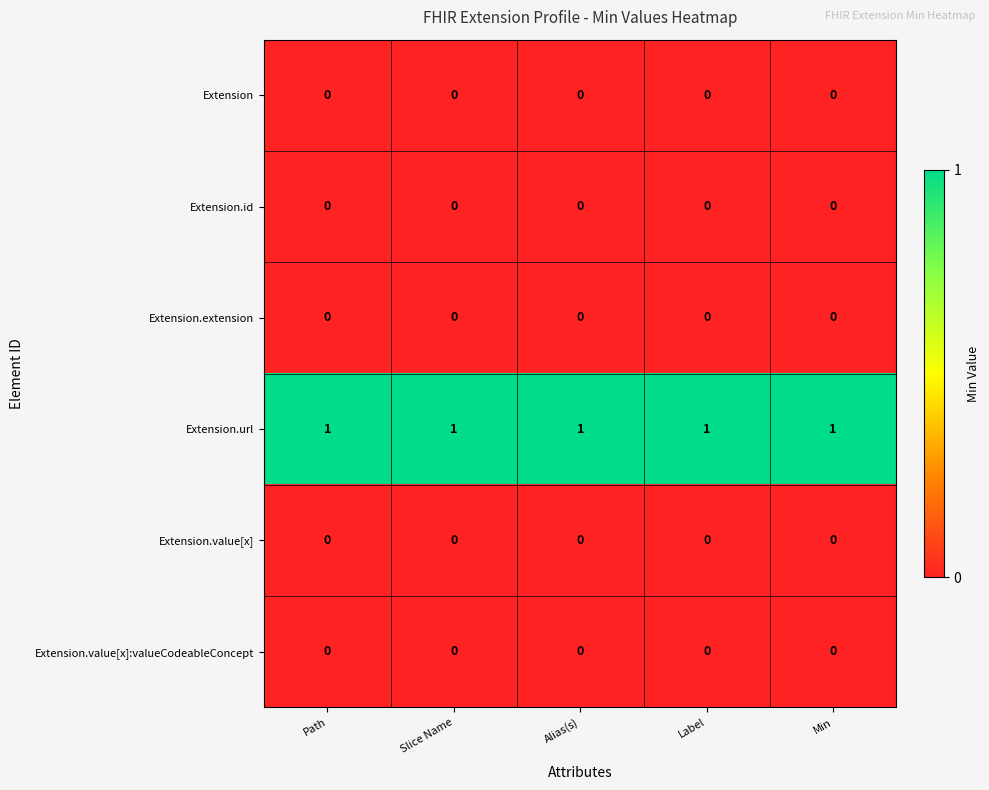

Which series has the largest total across all categories?

Extension.url